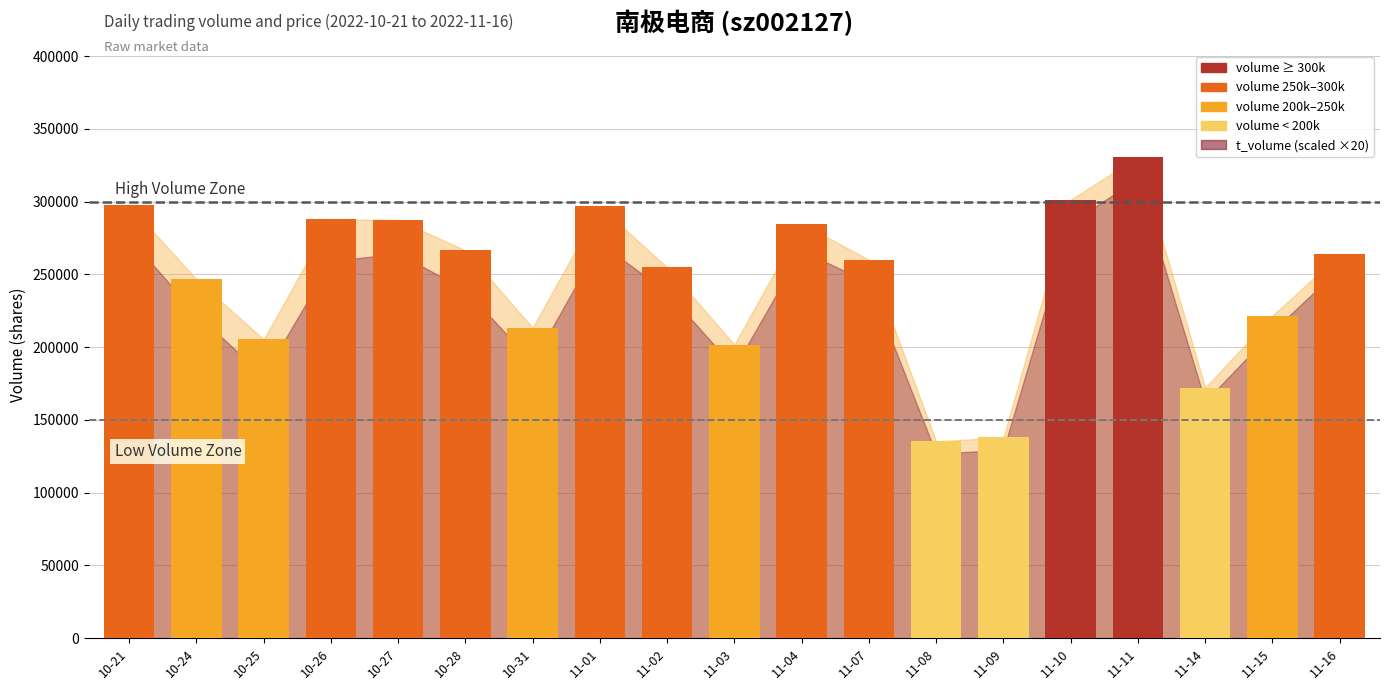

What position from the left is 11-08?

13